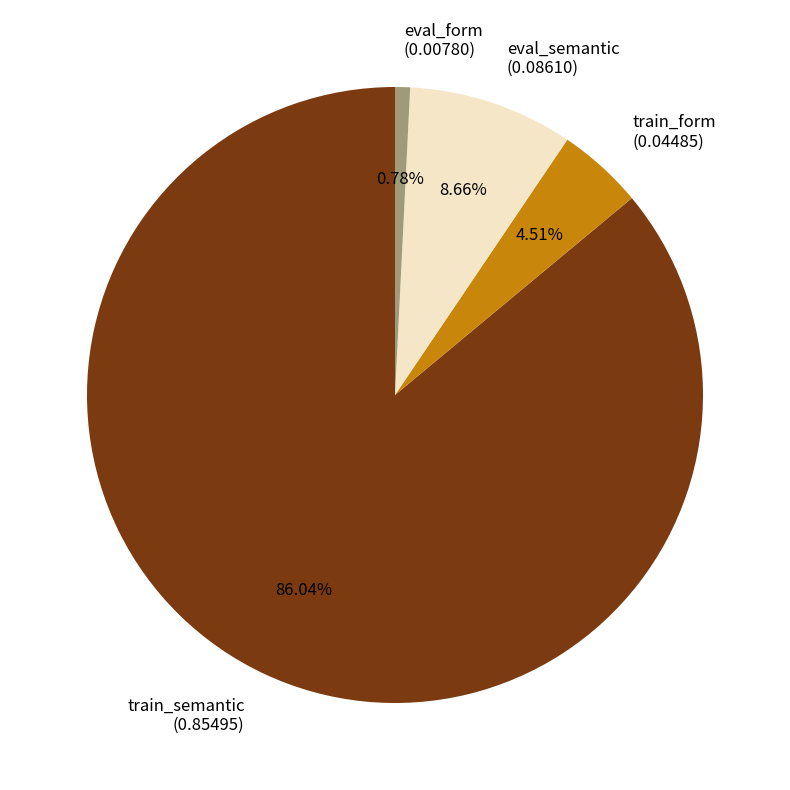

Is there a majority slice in this chart?

Yes